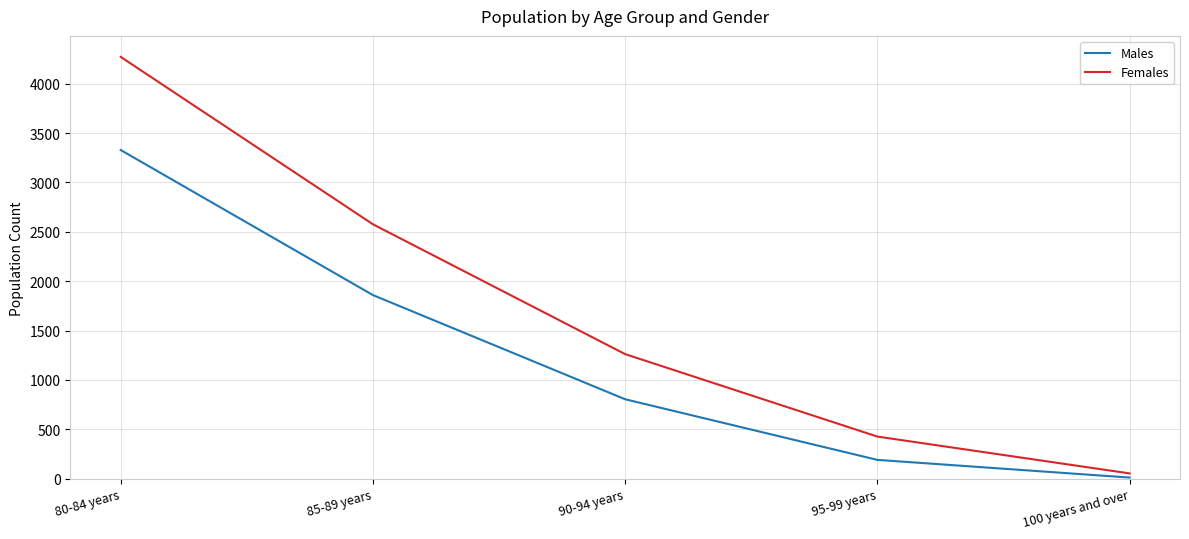

What is the difference between the highest and lowest values at 80-84 years?

943